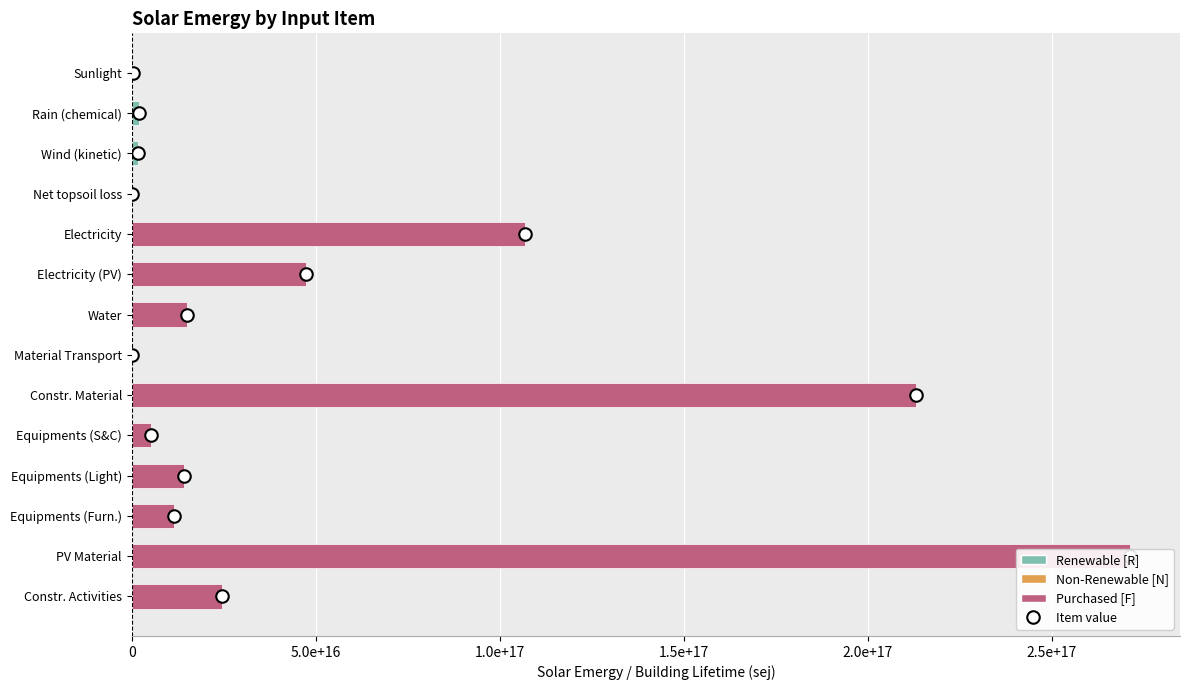

Reading right to left, list all the values displayed in this chart.

24500000000000000	271304225000000000	11600000000000000	14100000000000000	5310000000000000	213000000000000000	293000000	15105627712500000	47261400000000000	107000000000000000	15933999790800	1680000000000000	2074158569988000	222858787500000